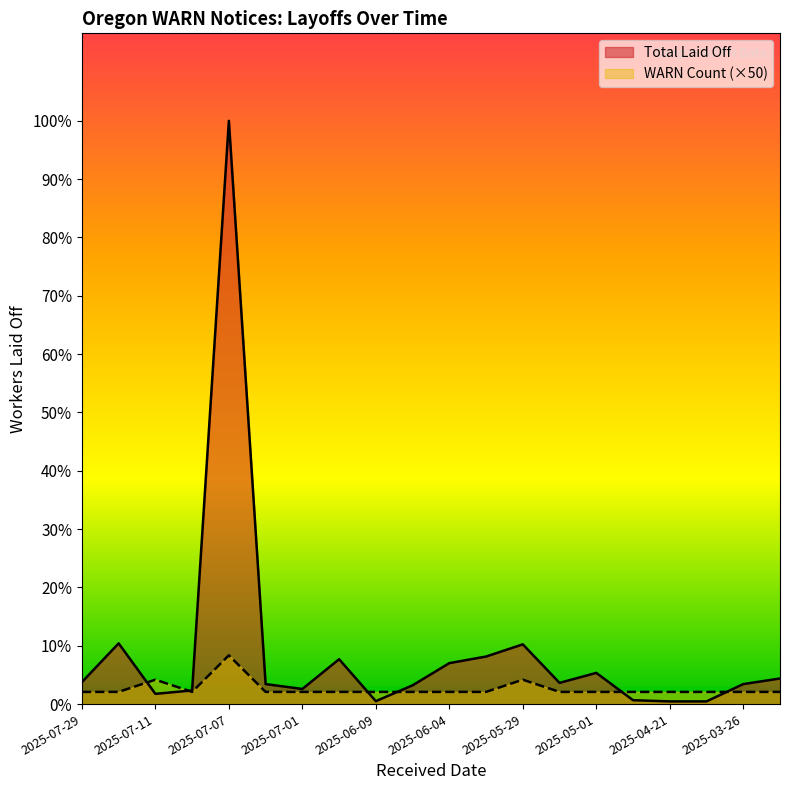

How many data points does each series have?

20